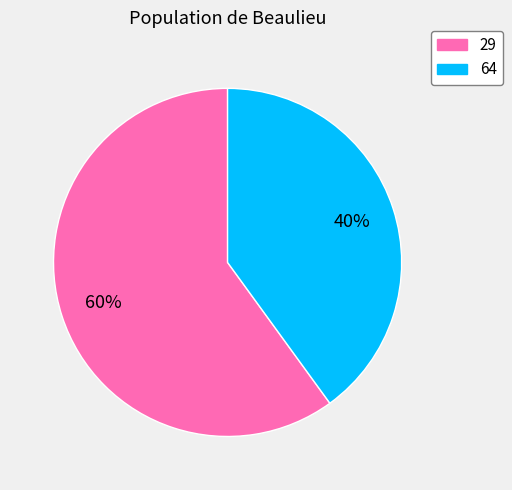

Is 64 the majority of the pie?

No